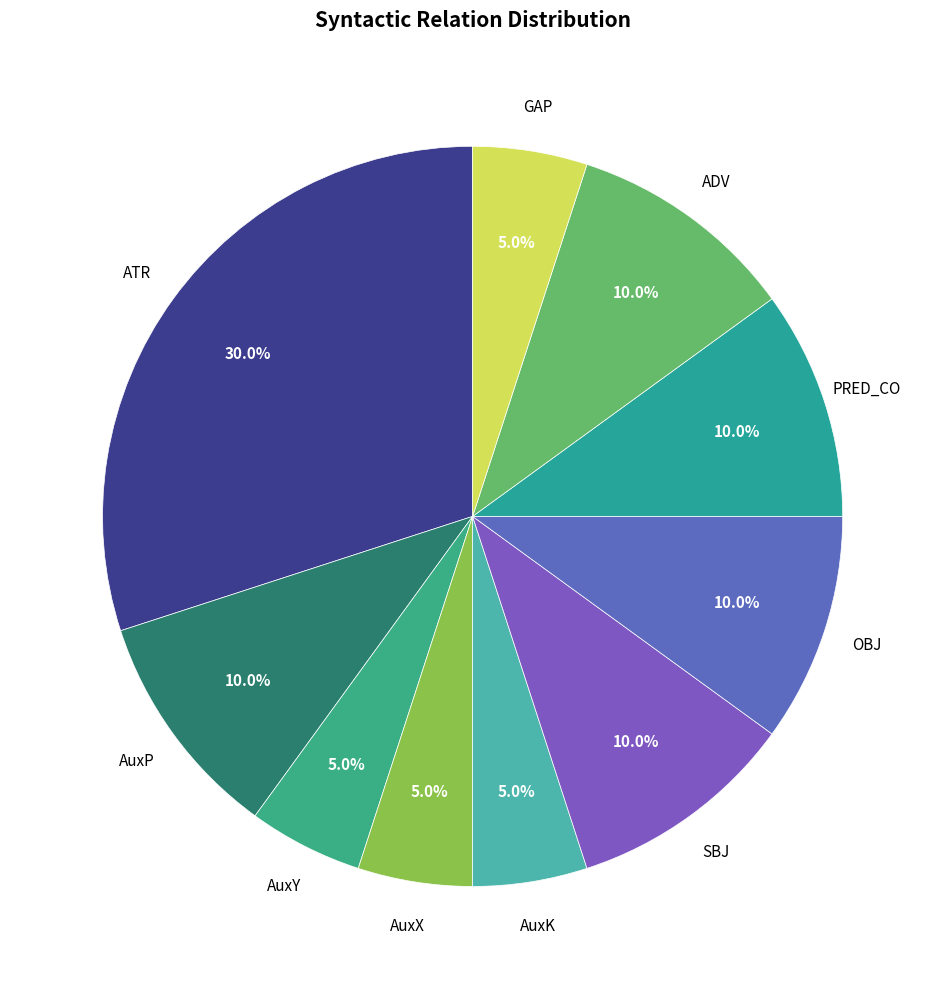

Which category has the biggest portion of the pie?

ATR